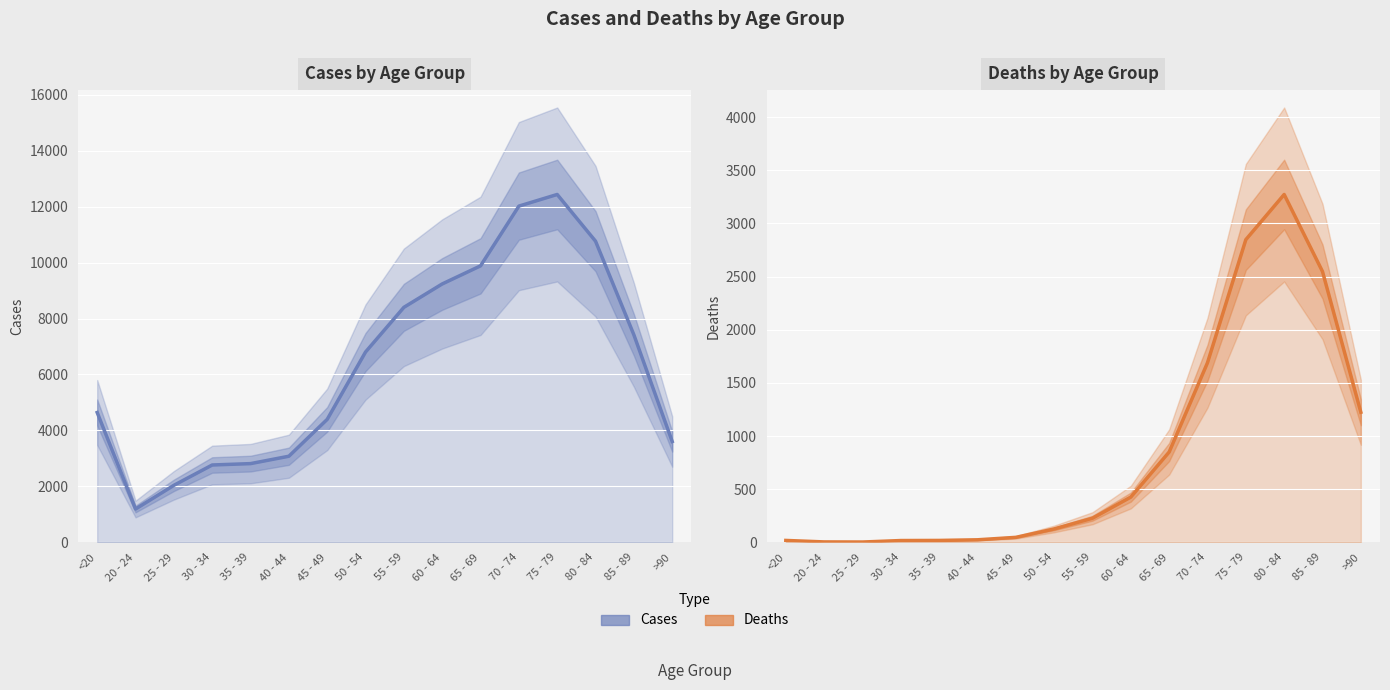

Where is Deaths nearest to the value 1638?

70 - 74